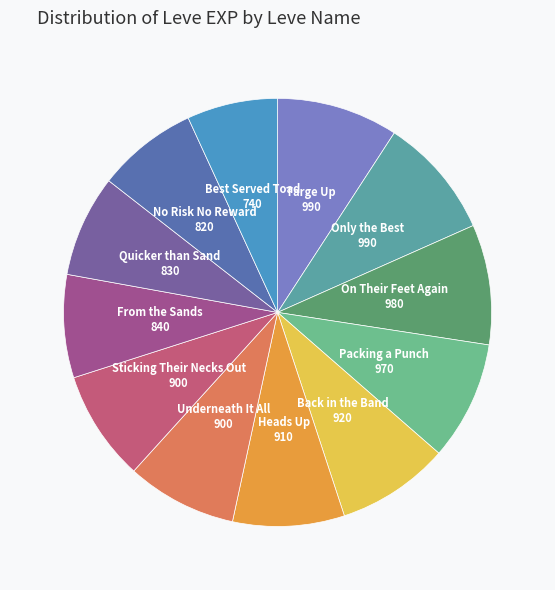

Do Packing a Punch and Sticking Their Necks Out together represent more than half of the pie?

No